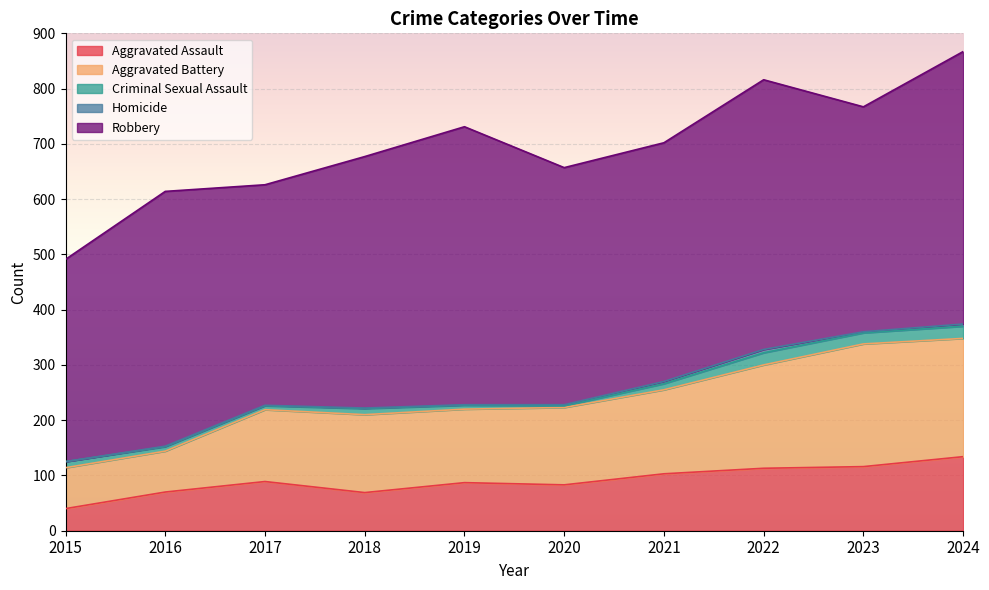

At 2021, list the series in order from smallest to largest.

Homicide, Criminal Sexual Assault, Aggravated Assault, Aggravated Battery, Robbery